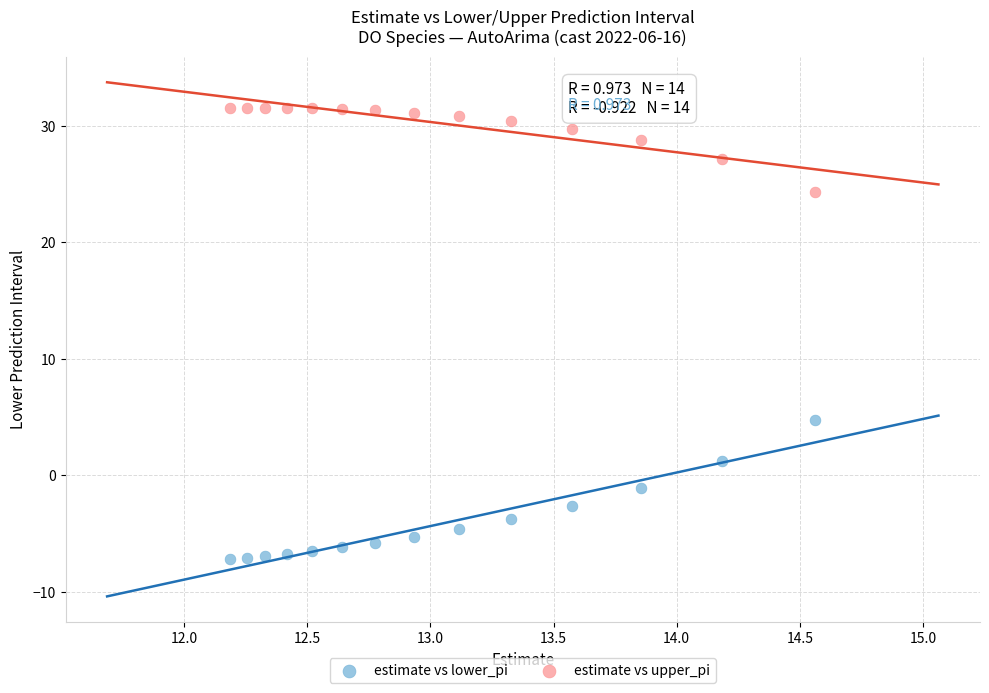

Which series reaches the minimum Y coordinate?

estimate vs lower_pi